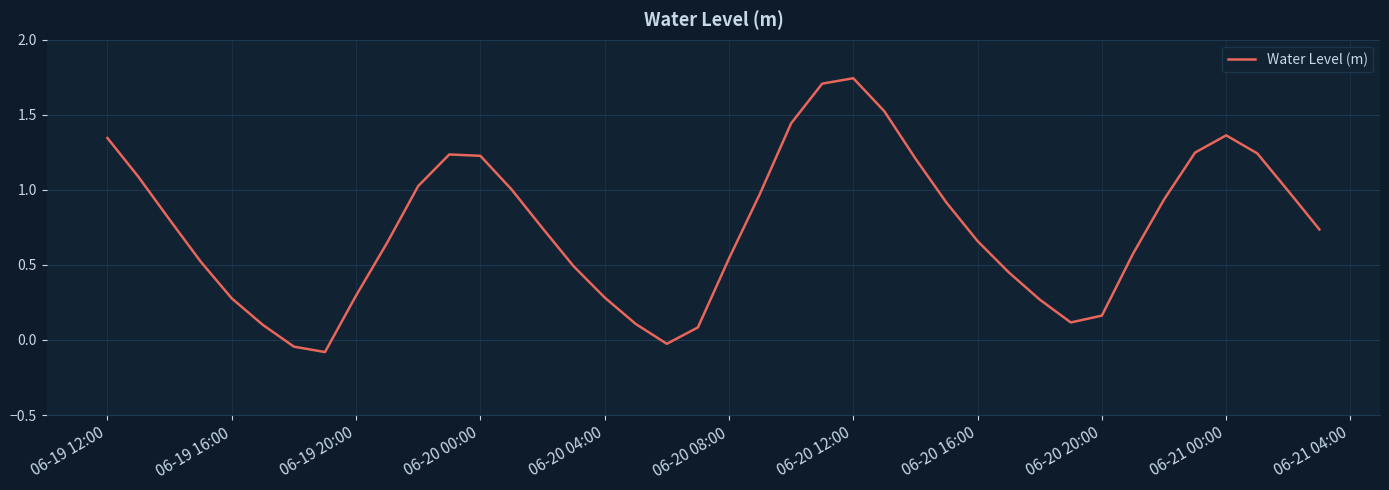

What is the difference between the maximum and minimum values?

1.8